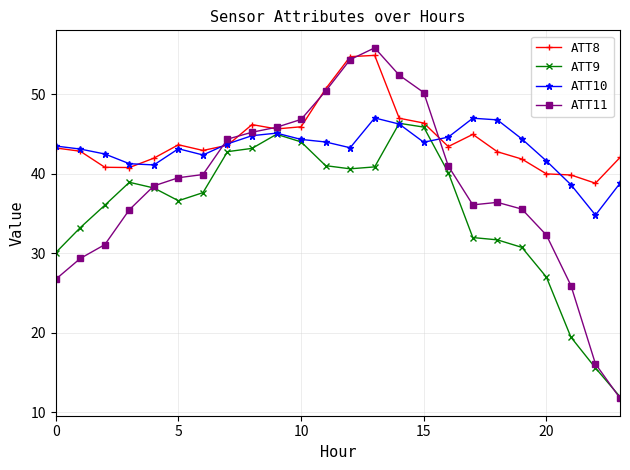

True or false: ATT8 and ATT9 intersect in this chart.

False